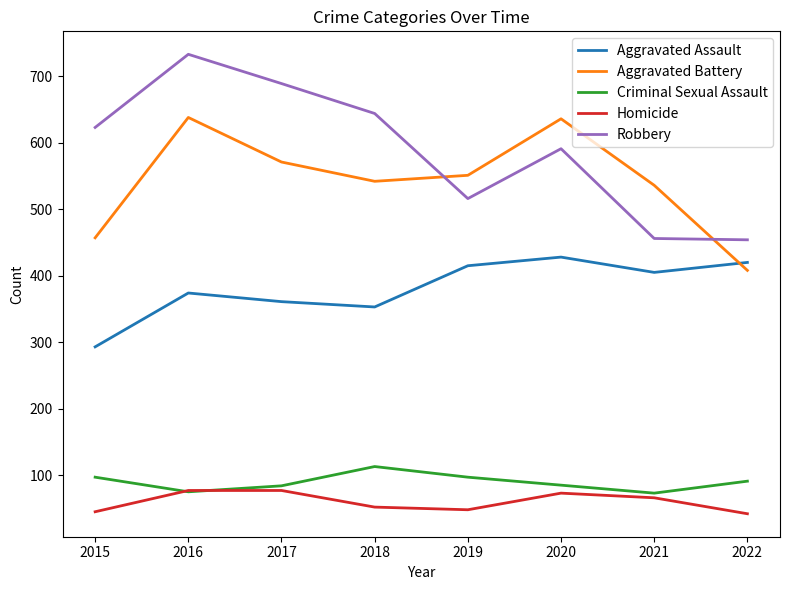

What is the difference between the highest and lowest values at 2017?

612